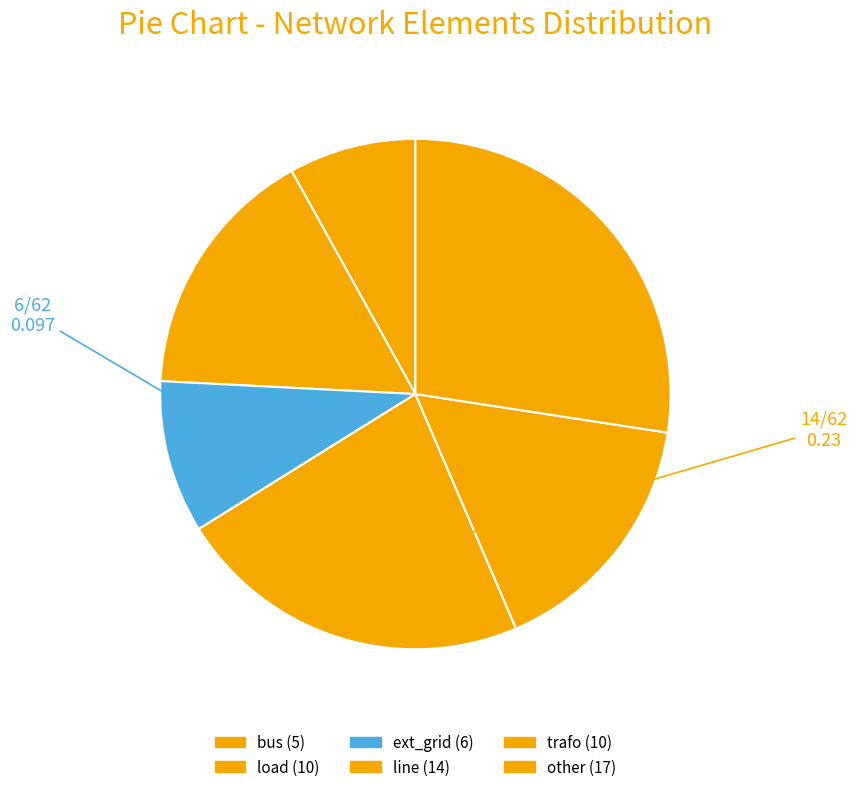

To the nearest percent, what portion does ext_grid represent?

10%